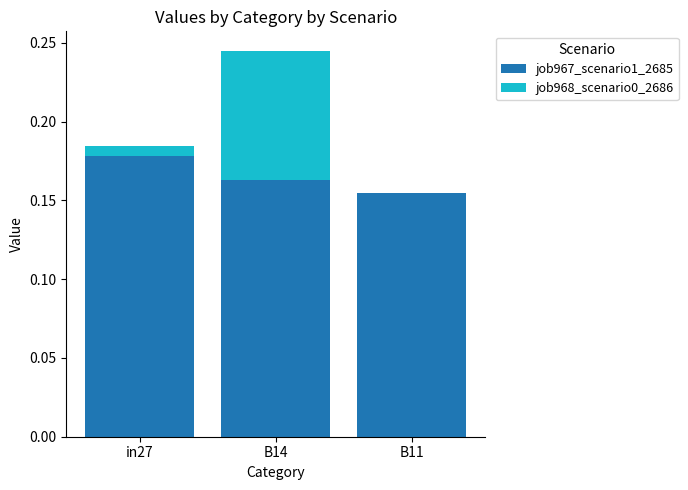

The job967_scenario1_2685 series shows 0.0 at B11. True or false?

False